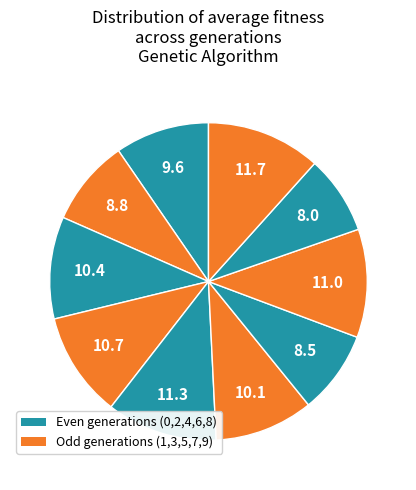

How many segments does this pie chart have?

10